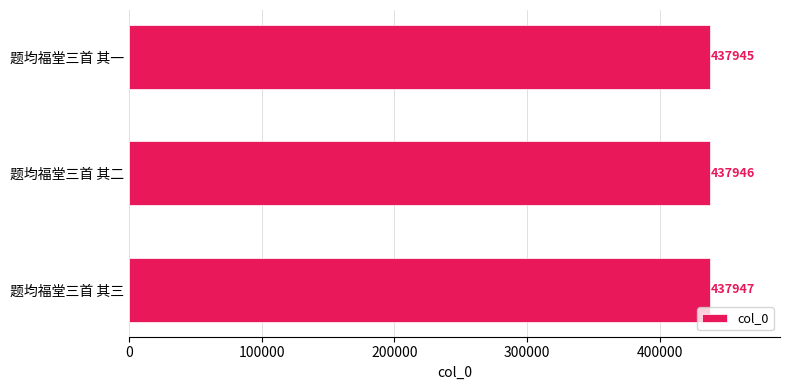

What is the change in value from 题均福堂三首 其二 to 题均福堂三首 其三?

+1